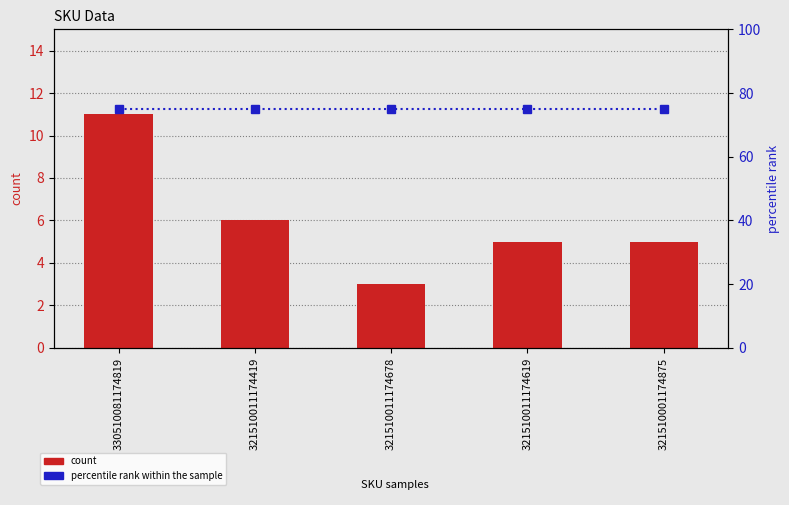

Is it true that percentile rank within the sample equals 75 at 321510011174619?

True